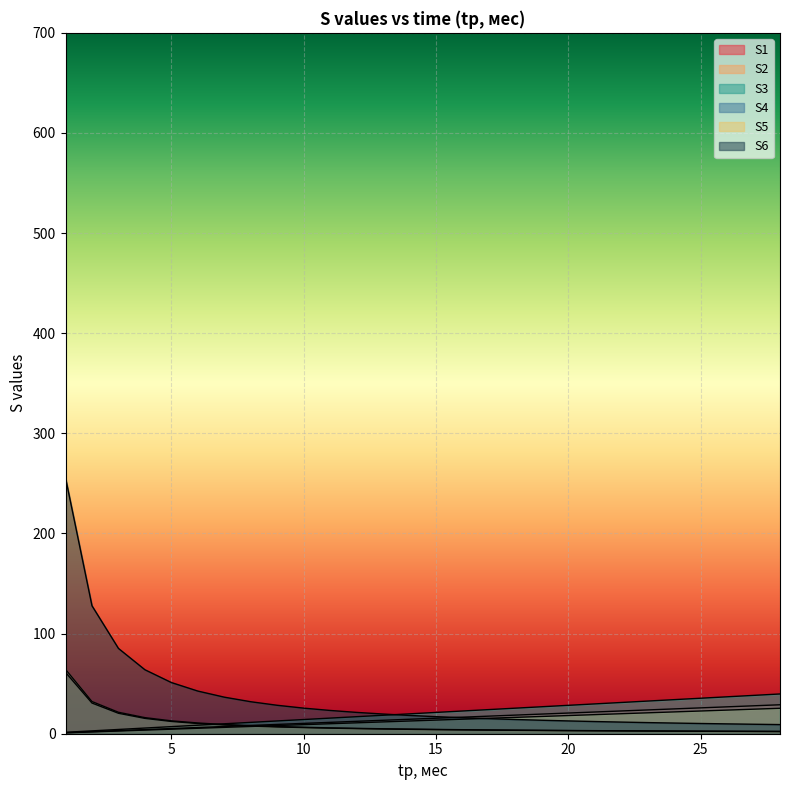

What is the difference between the second highest and second lowest values in the S6 series?

118.3